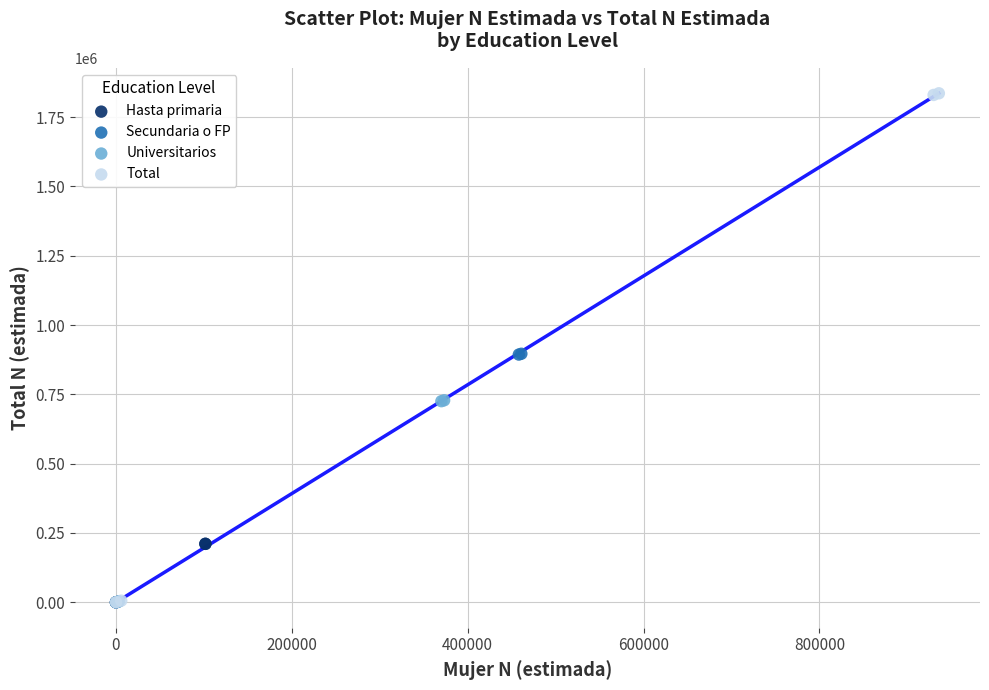

Which series has the largest Y range (max minus min)?

Total